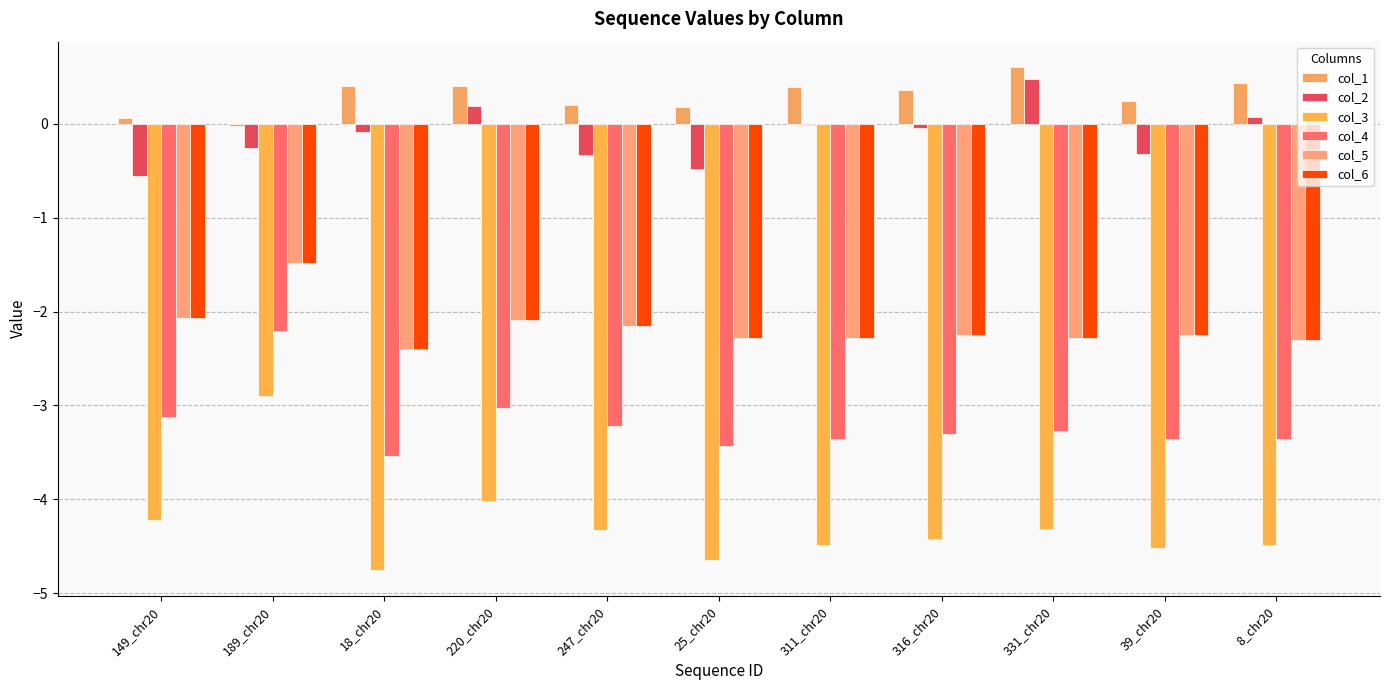

What is the value of the col_5 bar at the 5th from the left?

-2.2